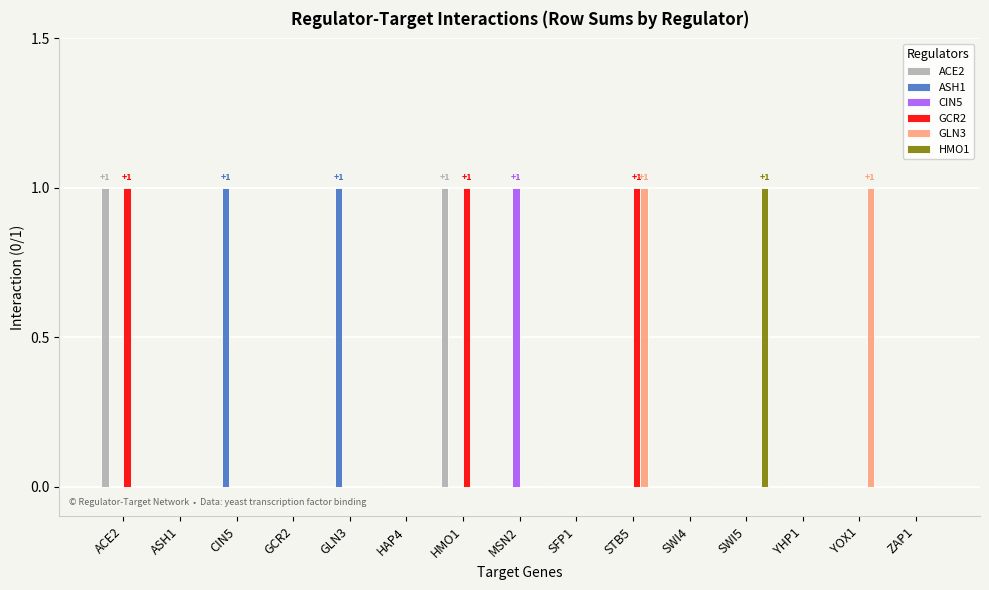

Which category has the highest value in the CIN5 series?

MSN2